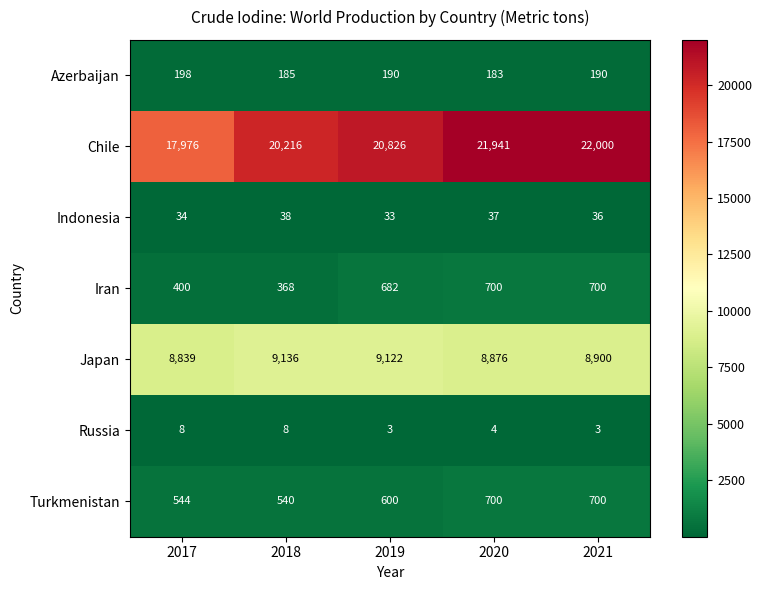

What is the sum of the Iran values at 2021 and 2020?

1400